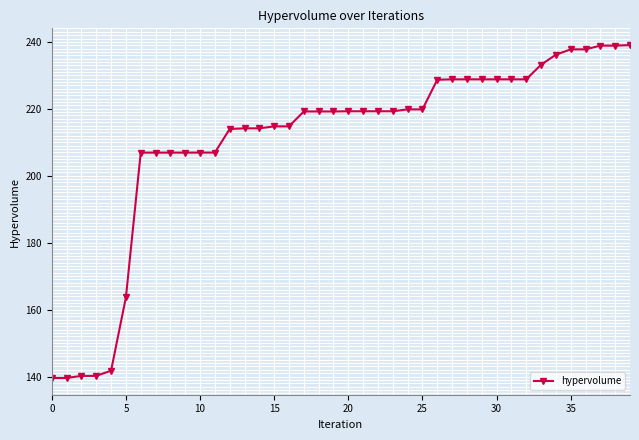

What is the value of the 7th point from the left?

206.9